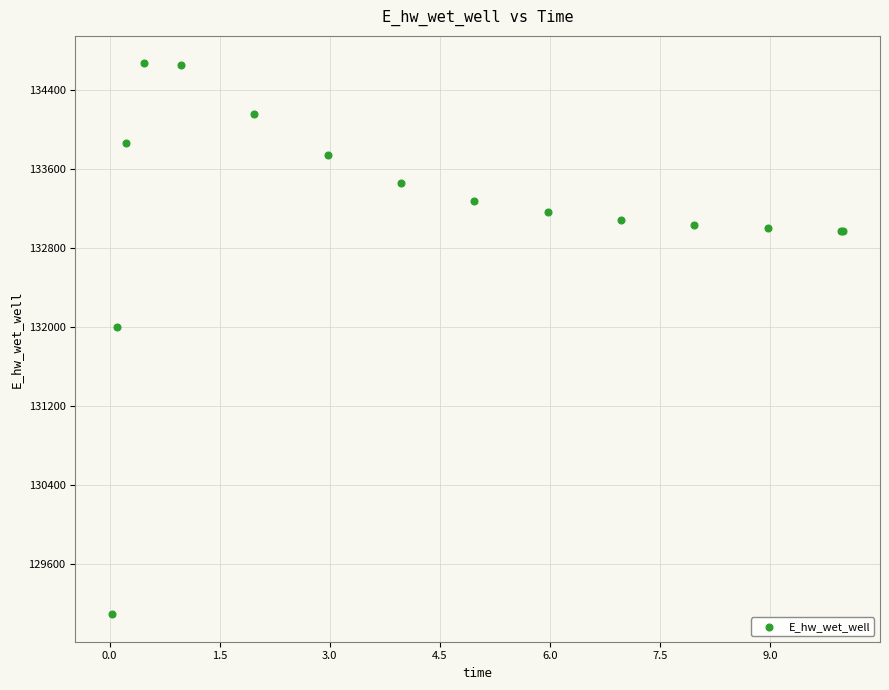

What Y value in the scatter plot is closest to 131878?

132000.3